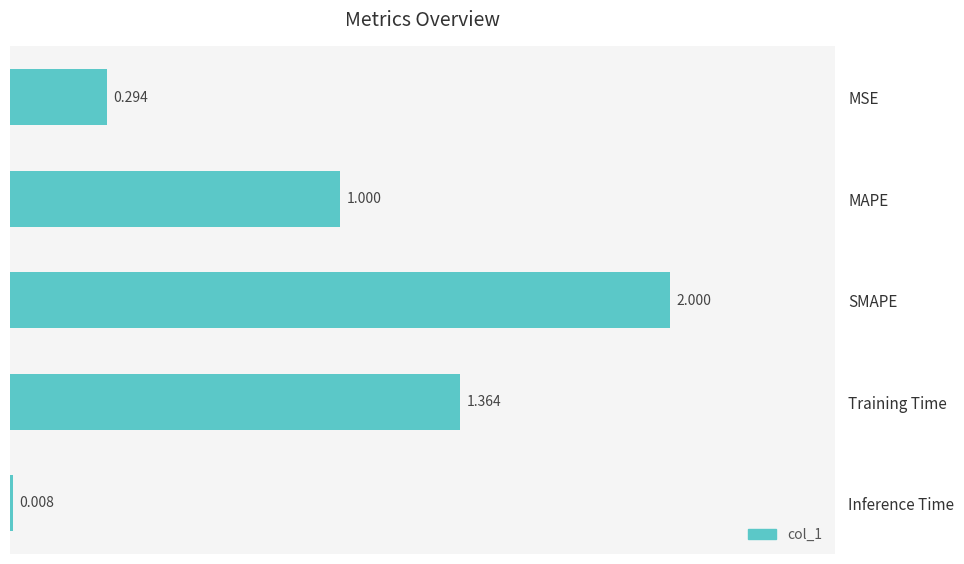

How many bars are there in total?

5